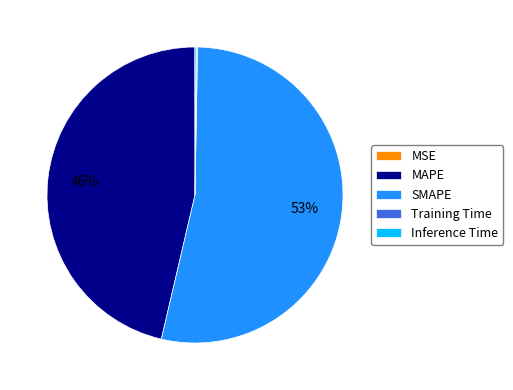

Is the sum of MAPE and SMAPE greater than half?

Yes